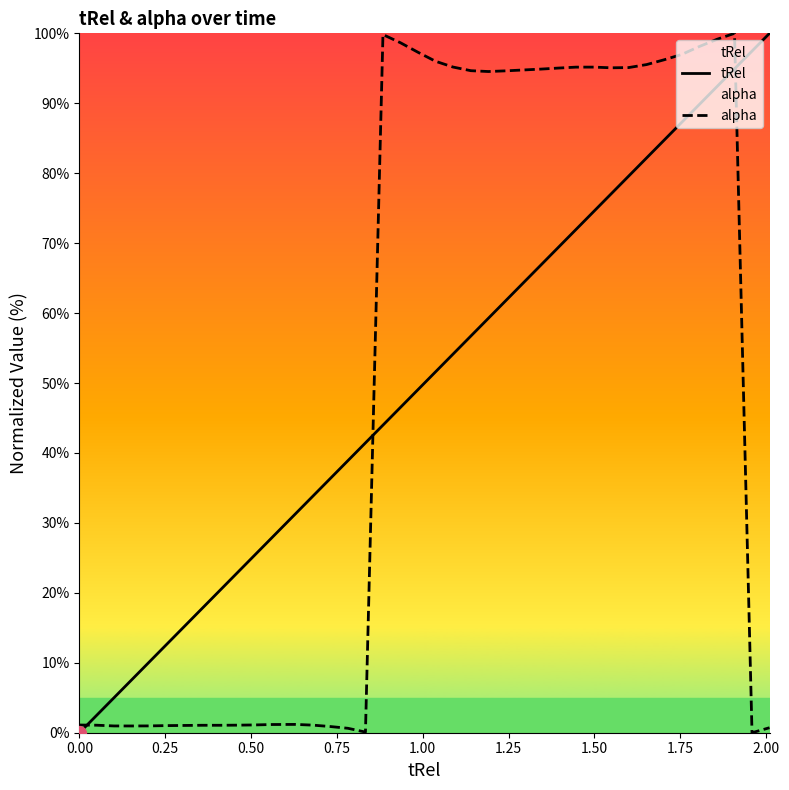

How many values in the tRel series exceed 51?

20